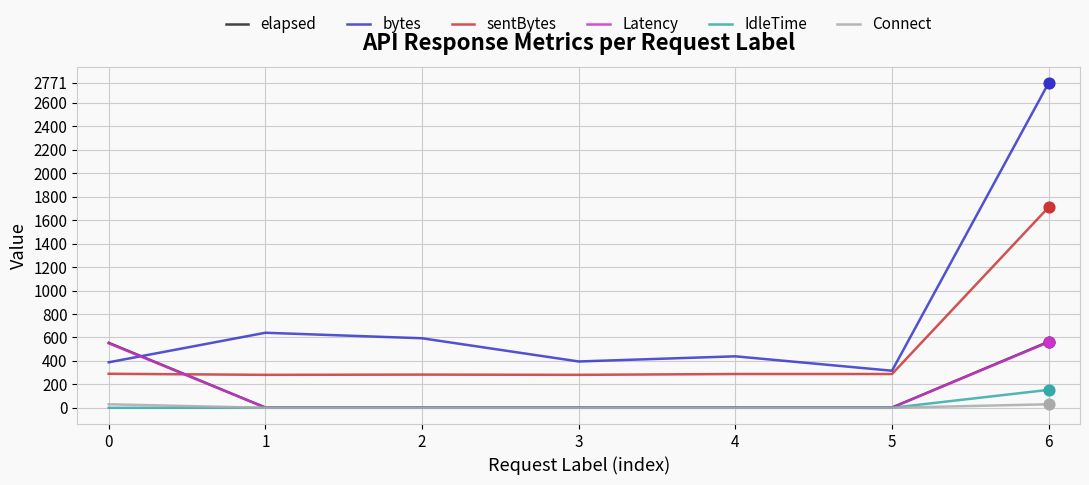

Which series has the widest spread of values?

bytes